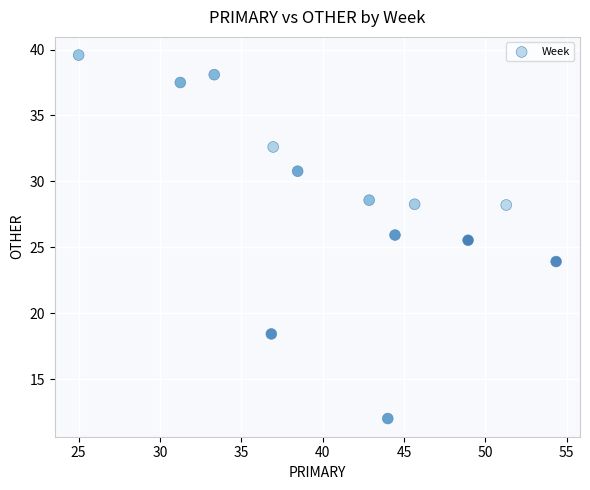

What is the range of X values (max minus min)?

29.3